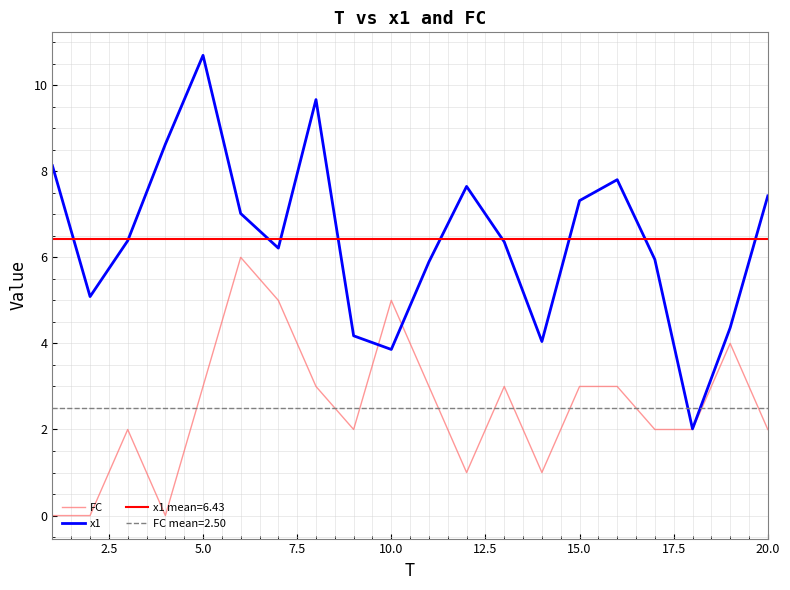

What are all the series names shown in the legend?

FC, x1